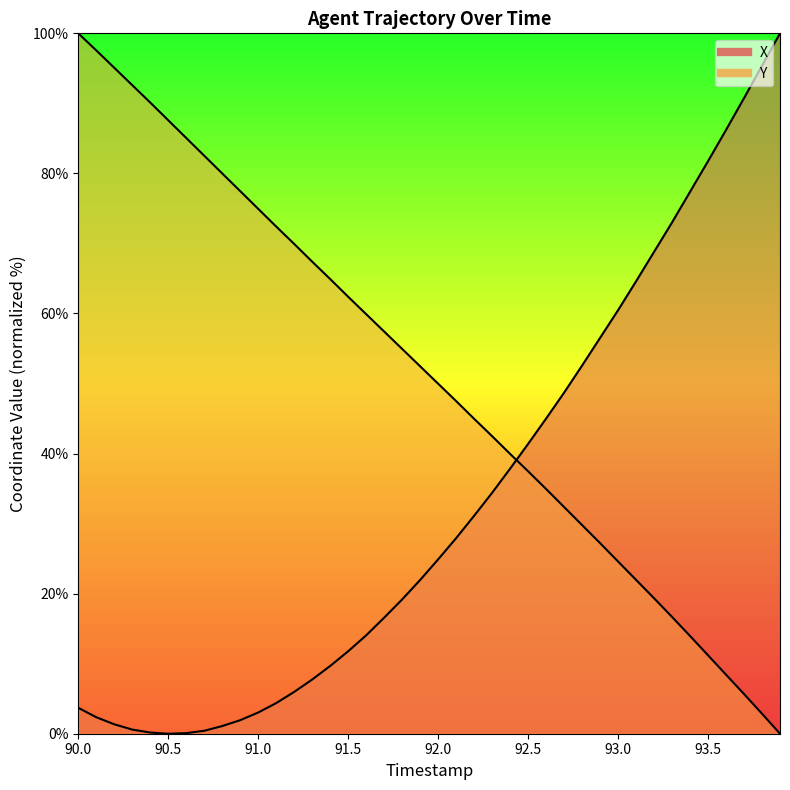

What is the sum of the Y values at 93.5 and 92.0?

61.2